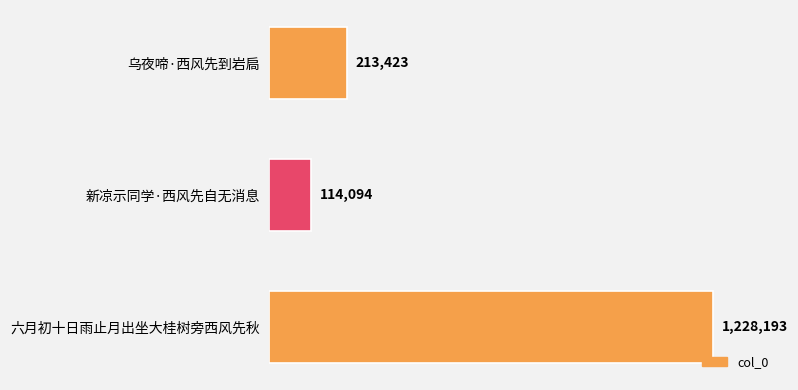

At which category does the chart reach its peak across all series?

六月初十日雨止月出坐大桂树旁西风先秋